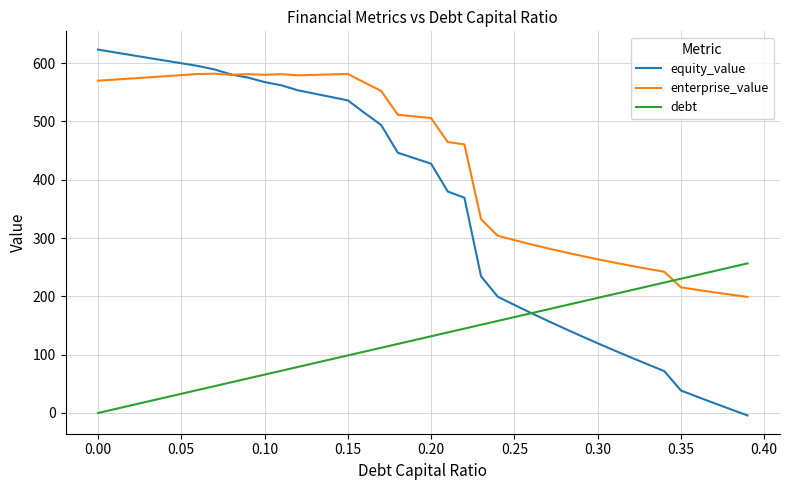

What are all the series names shown in the legend?

equity_value, enterprise_value, debt